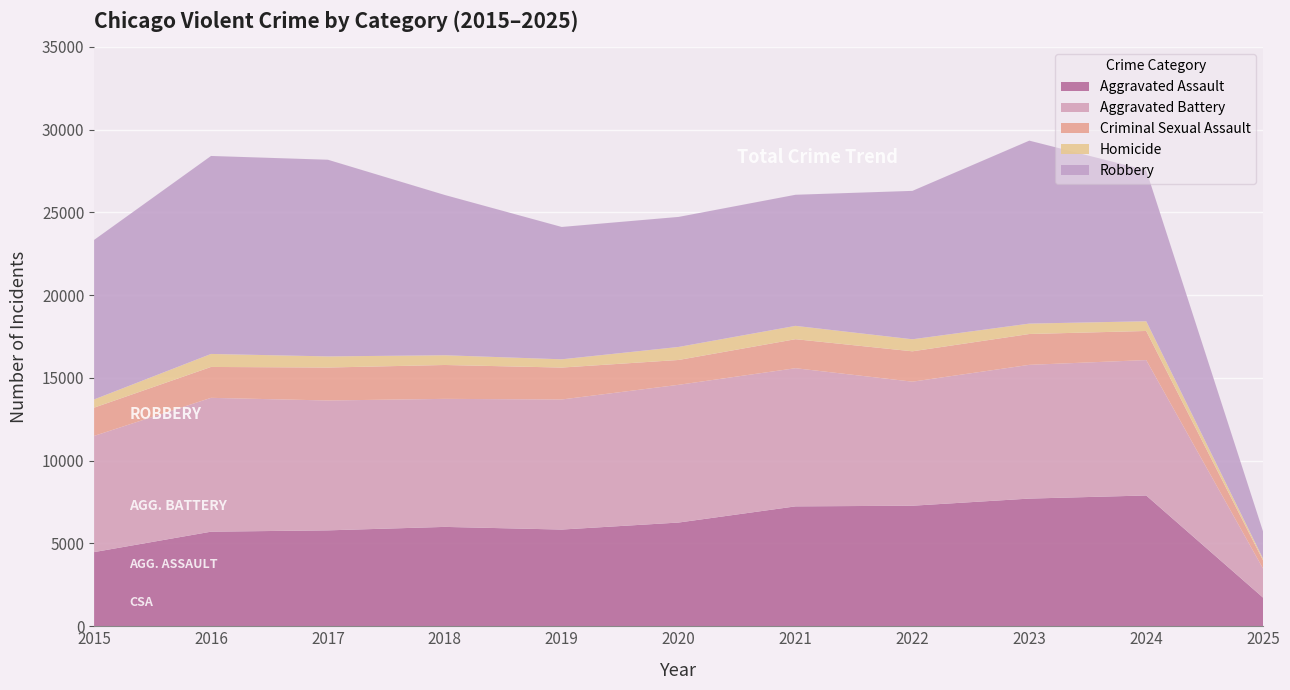

Reading right to left, what are all the values shown in this chart?

Aggravated Assault: 1726	7900	7712	7281	7242	6265	5841	6002	5793	5713	4480
Aggravated Battery: 1750	8180	8079	7494	8346	8320	7858	7734	7845	8085	7018
Criminal Sexual Assault: 493	1758	1863	1834	1753	1501	1928	2047	1991	1866	1707
Homicide: 106	587	629	727	805	787	499	588	672	786	496
Robbery: 1638	9123	11053	8965	7920	7855	7995	9681	11881	11960	9638